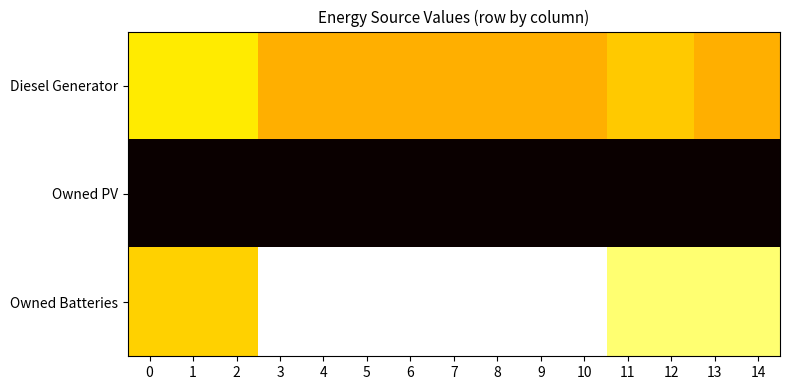

Rank the series by their maximum value, from lowest to highest.

Owned PV, Diesel Generator, Owned Batteries